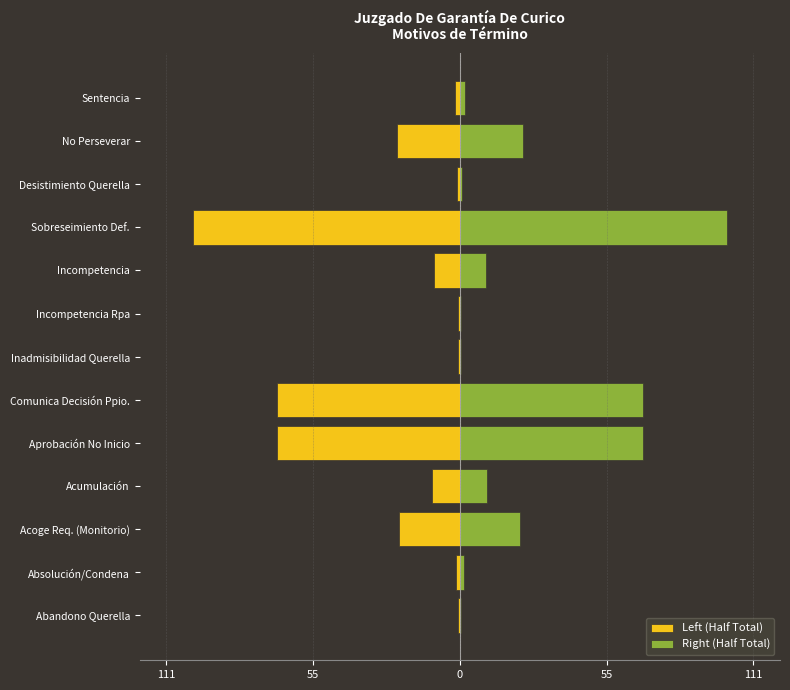

Between Sobreseimiento Def. and No Perseverar, which series saw the biggest shift?

Left (Half Total)